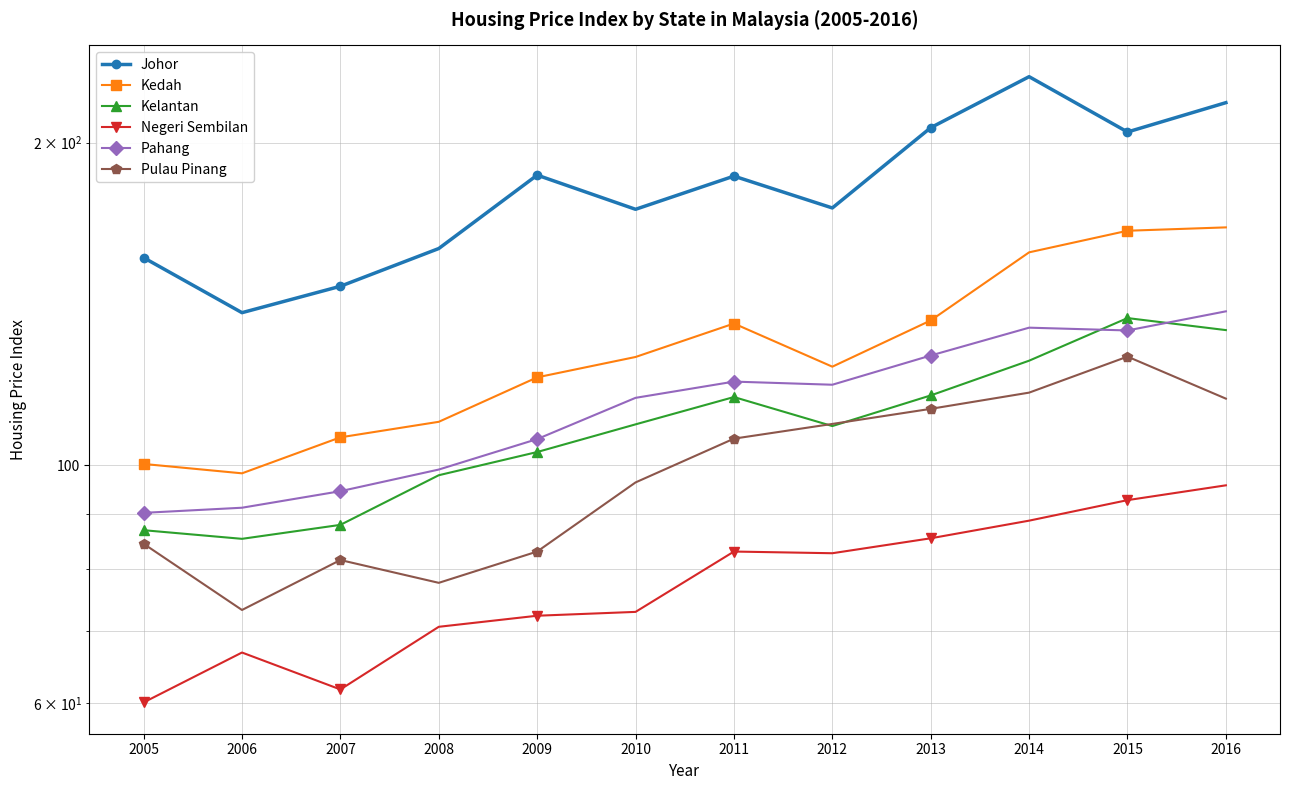

Where does the Pulau Pinang series first go above 105?

2011